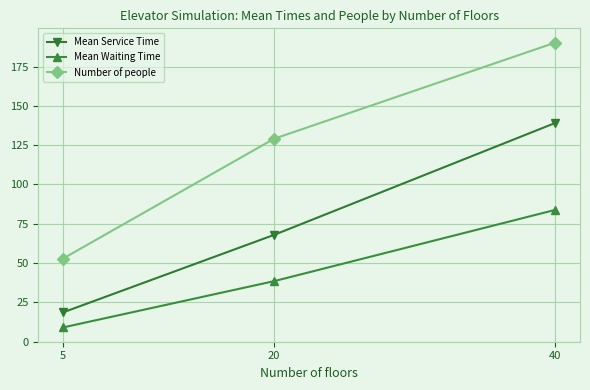

How many lines are shown in the chart?

3